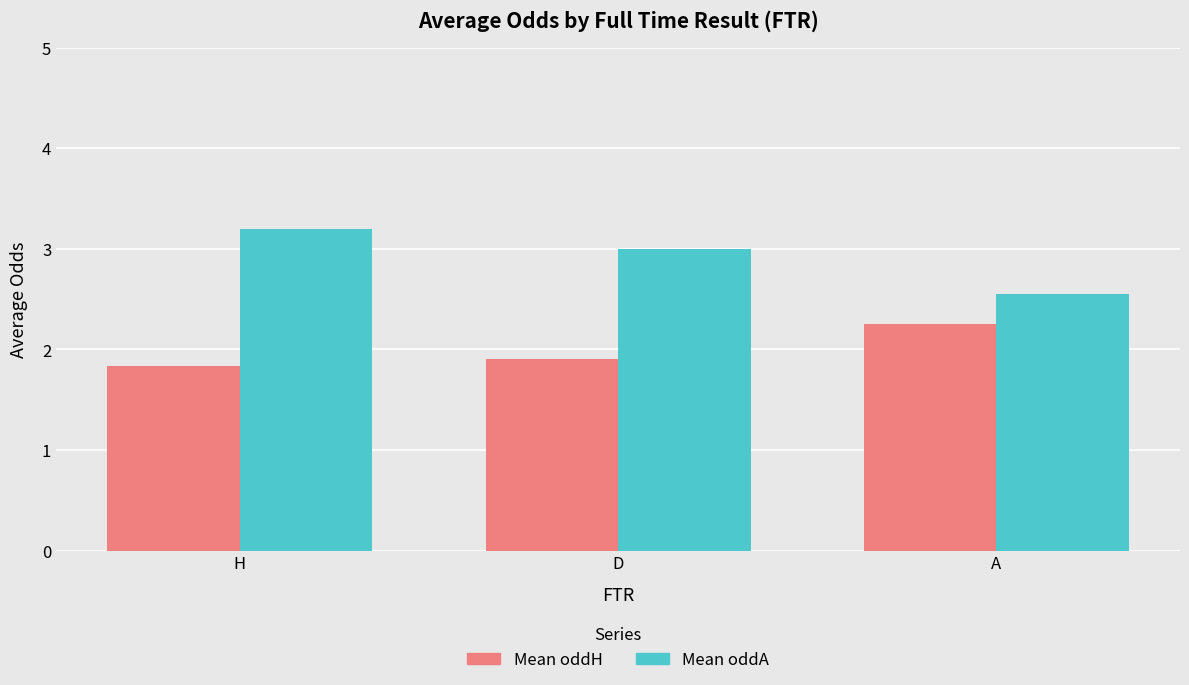

What is the difference between the maximum and second lowest values in the Mean oddH series?

0.3